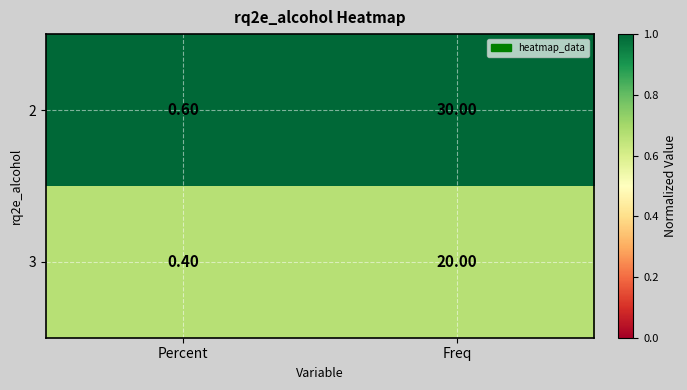

At which label is 3 closest to 10?

Percent